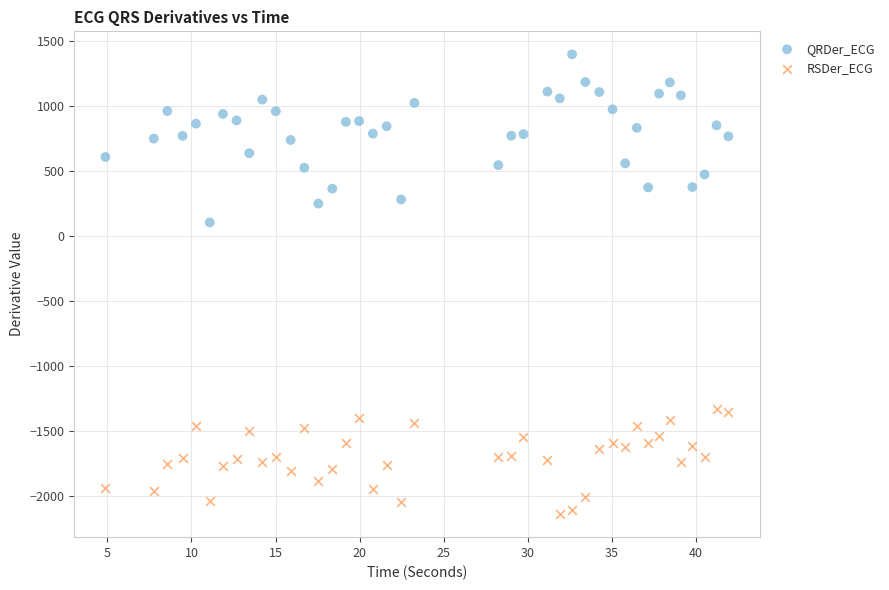

Across all data points, what is the range of X values (max minus min)?

37.1